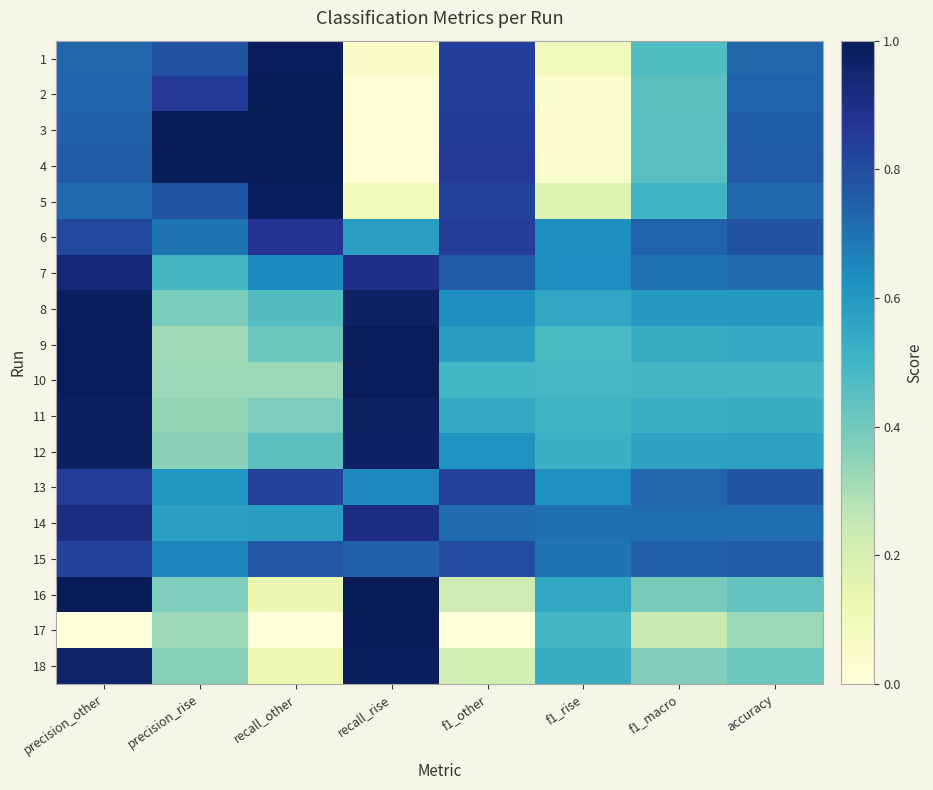

Which label corresponds to the smallest value in the chart?

precision_other